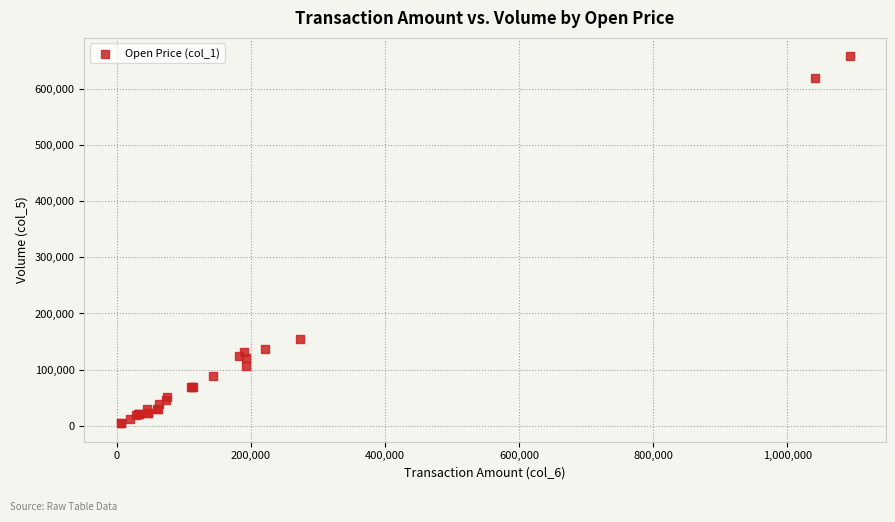

What Y value in the scatter plot is closest to 331500?

155000